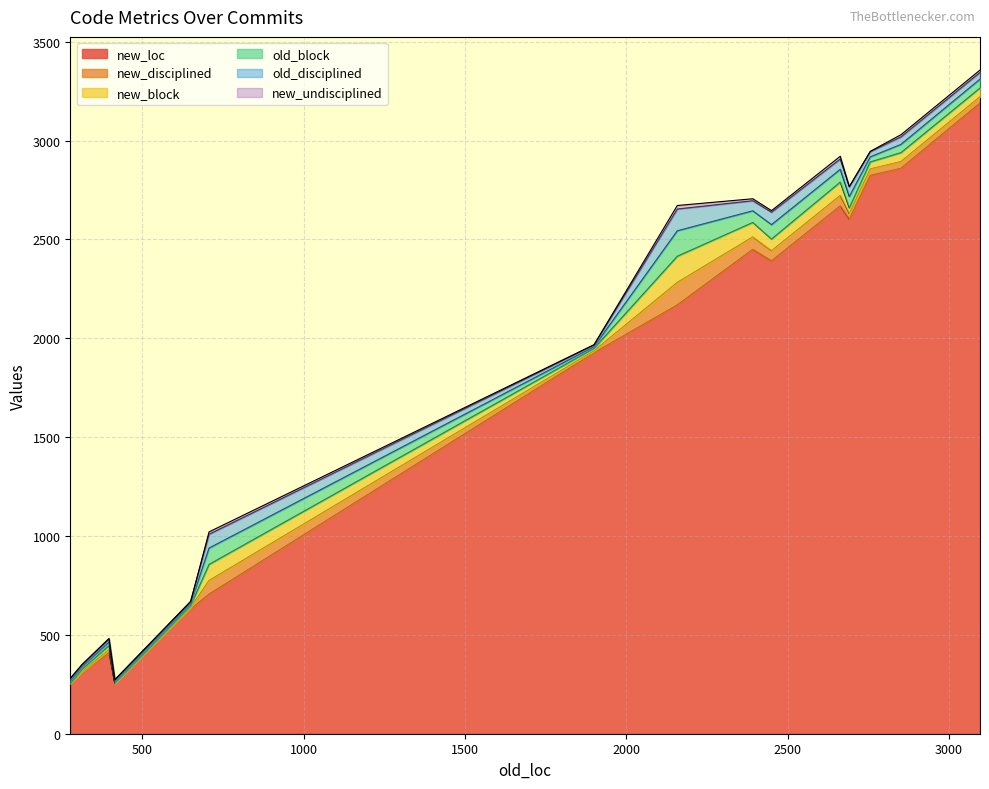

What is the difference between the highest and lowest values at 2392?

2440